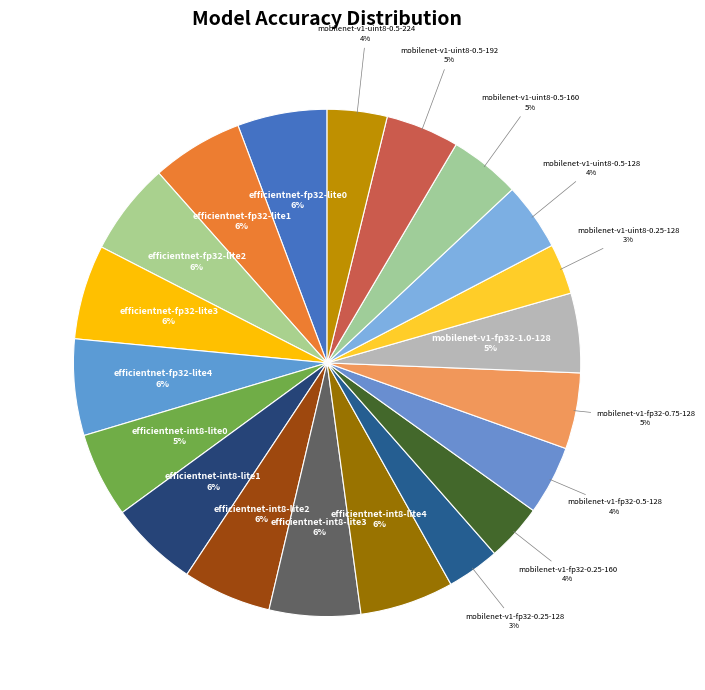

Count the number of slices in the pie.

20